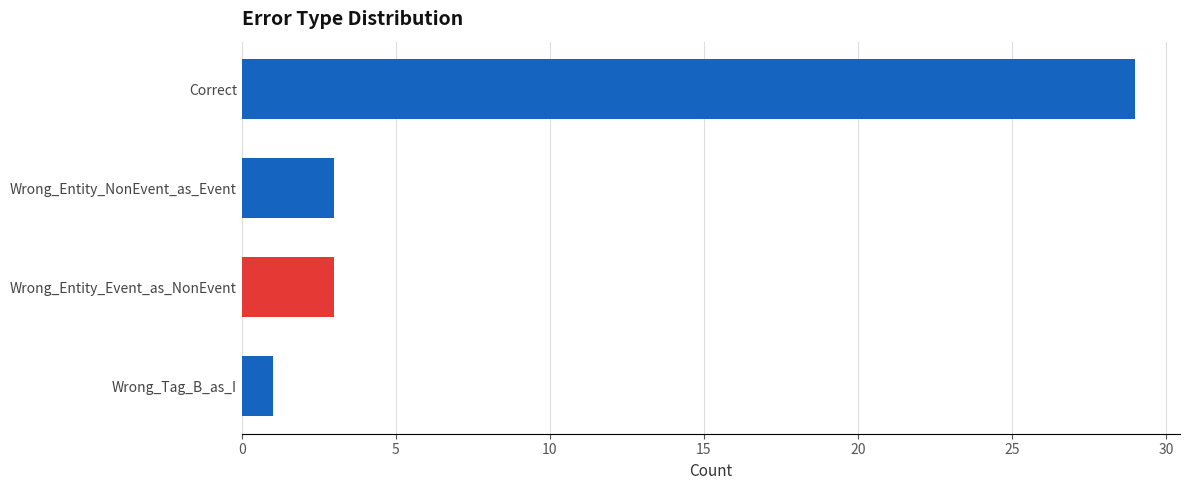

What is the difference between the values at Wrong_Entity_NonEvent_as_Event and Correct?

26